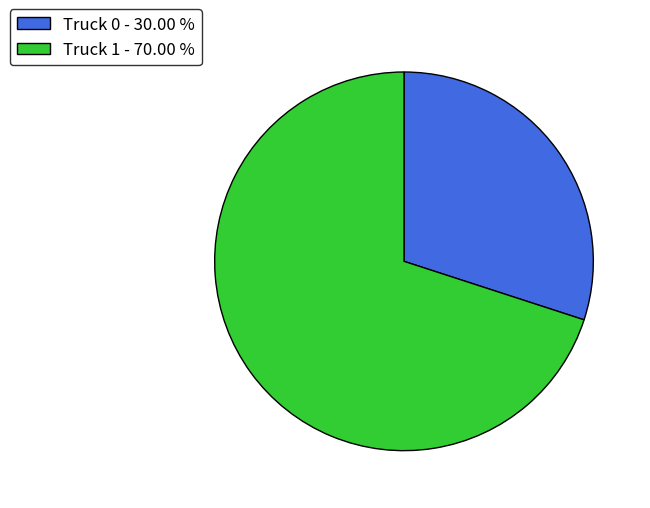

Which has a higher value, Truck 0 or Truck 1?

Truck 1